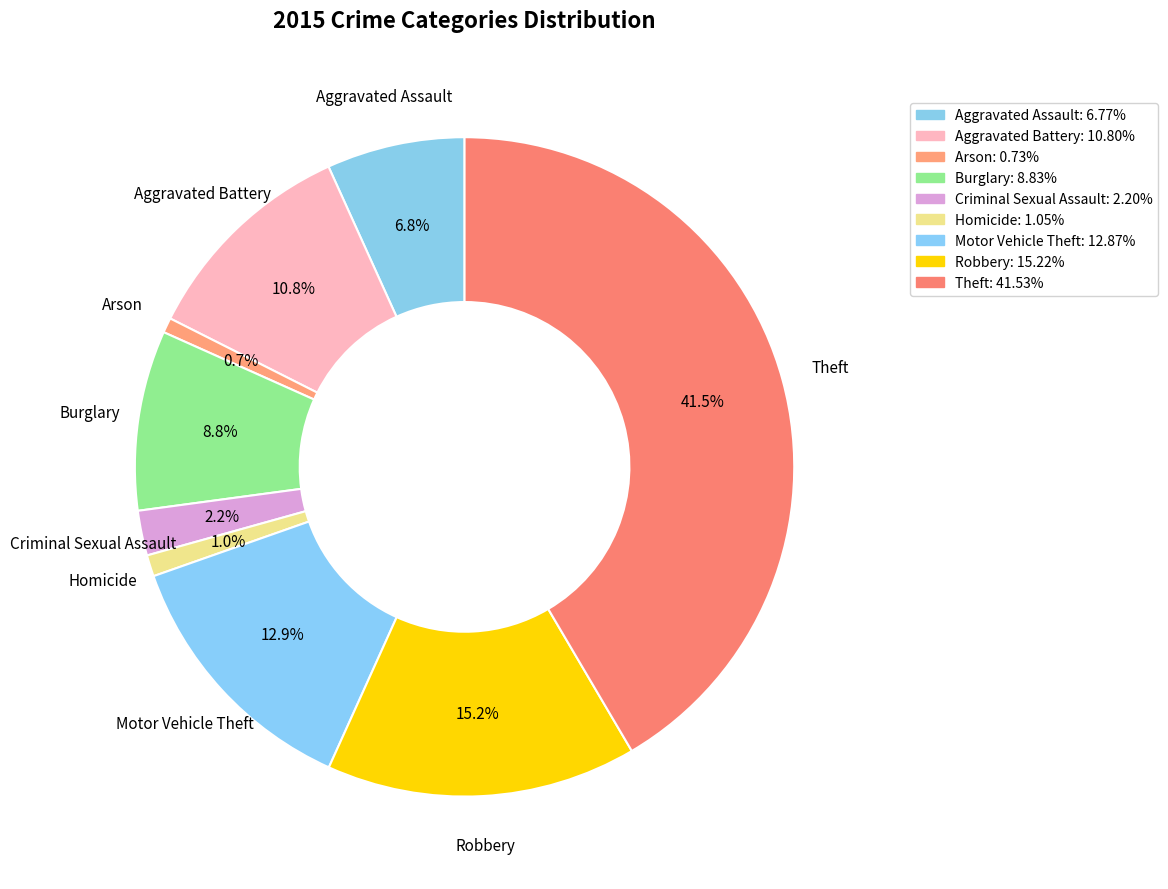

How many slices are in this pie chart?

9